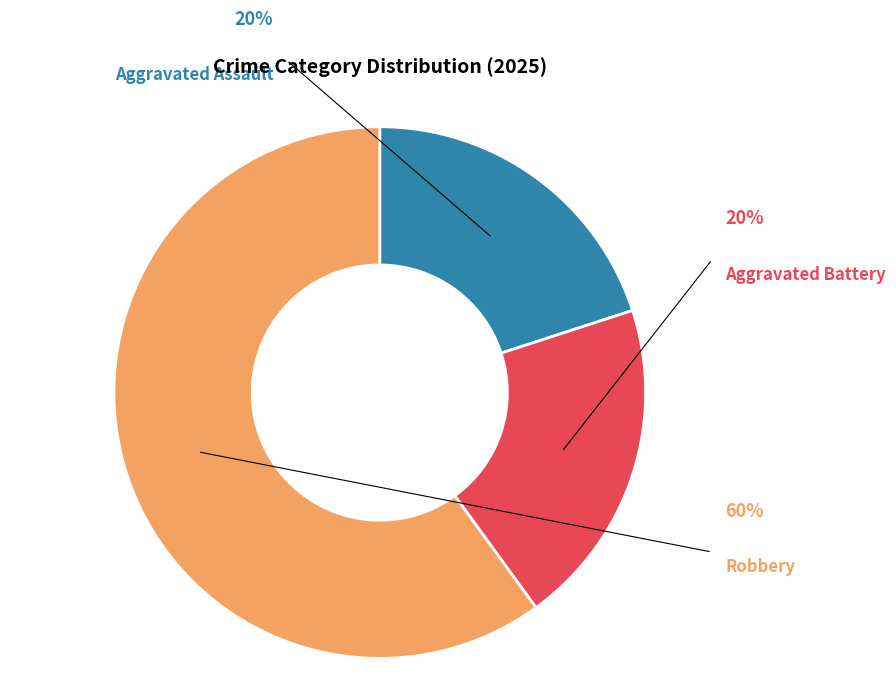

How many segments does this pie chart have?

3